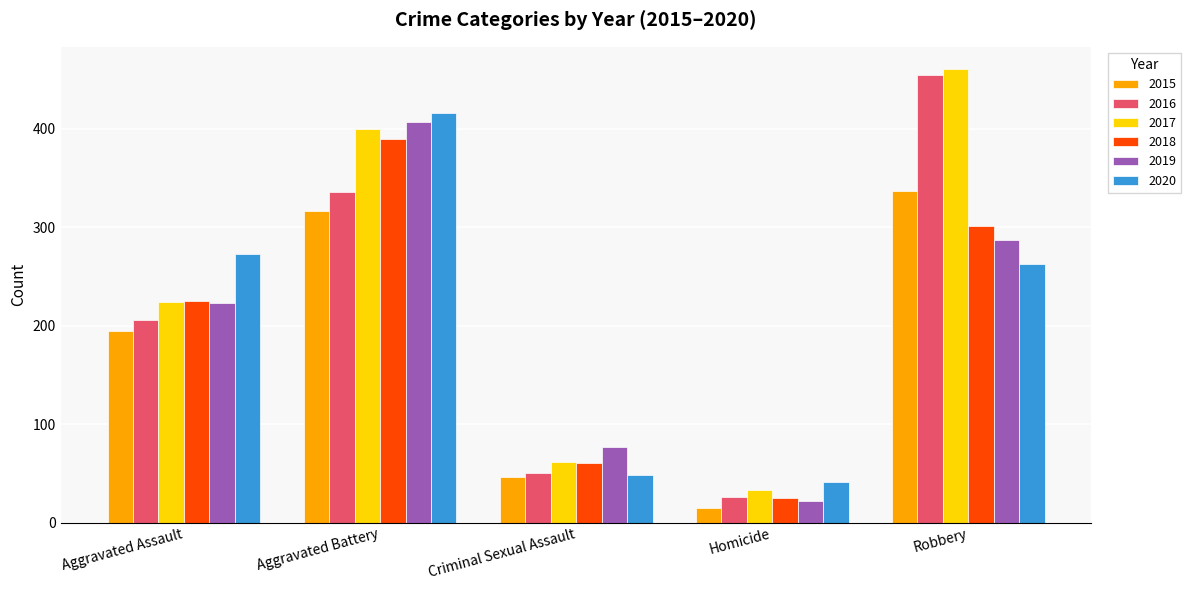

Which series changed the most between Aggravated Assault and Robbery?

2016